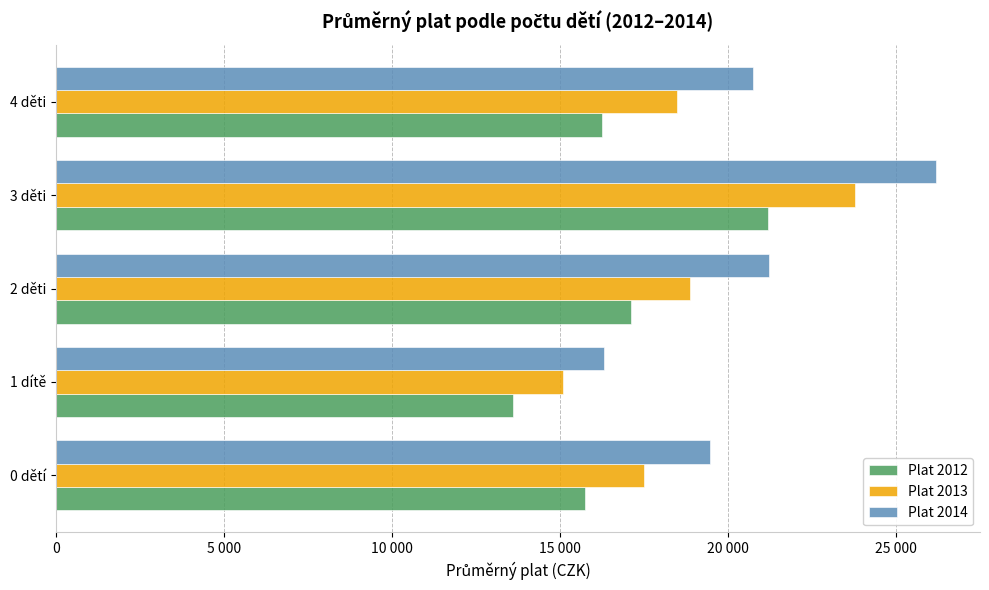

At which category does the chart reach its minimum across all series?

1 dítě